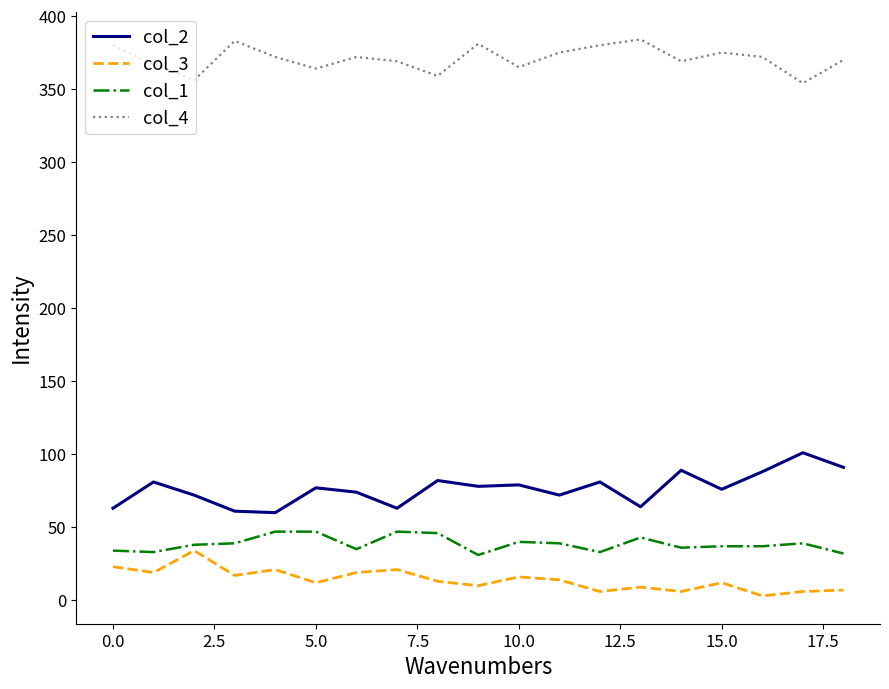

What is the lowest value of the col_3 series?

3